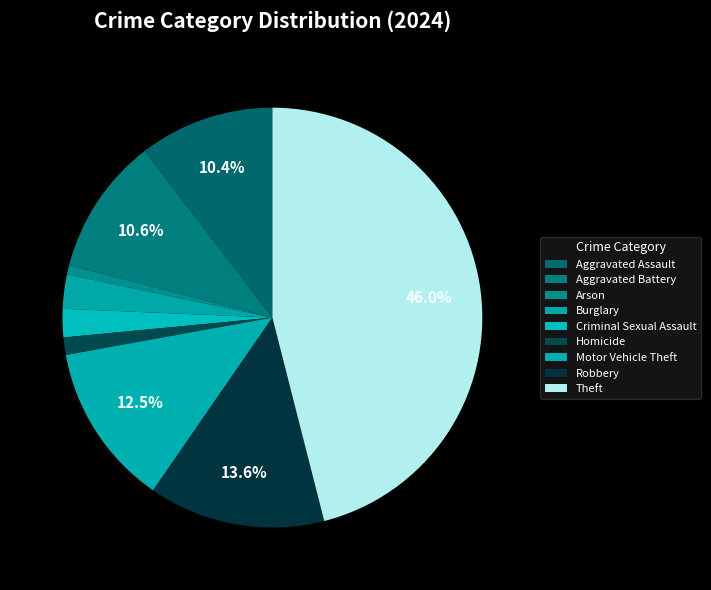

Count the number of slices in the pie.

9